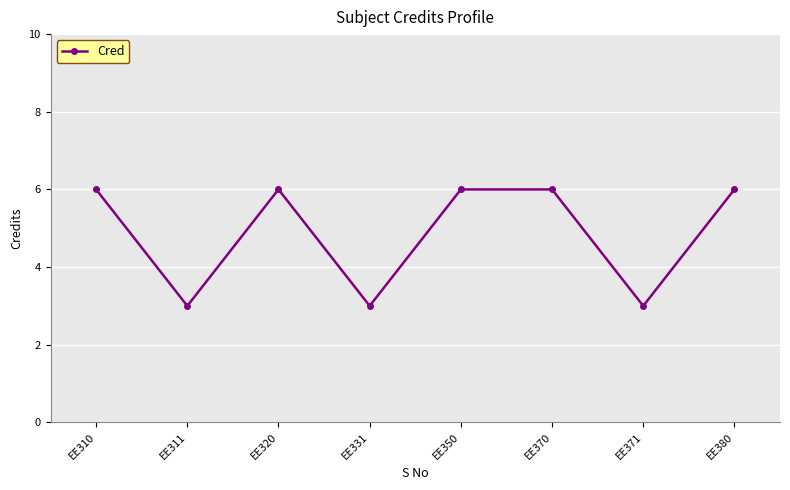

Is it true that the value at EE380 is 2?

False